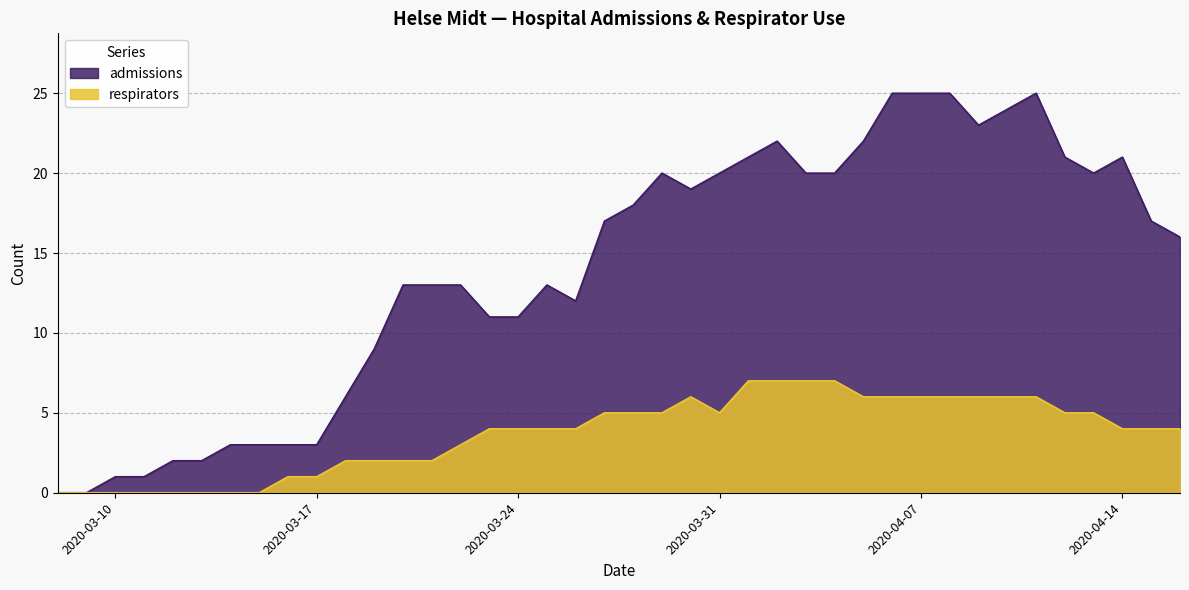

Is it true that respirators equals 6 at 2020-04-09?

True